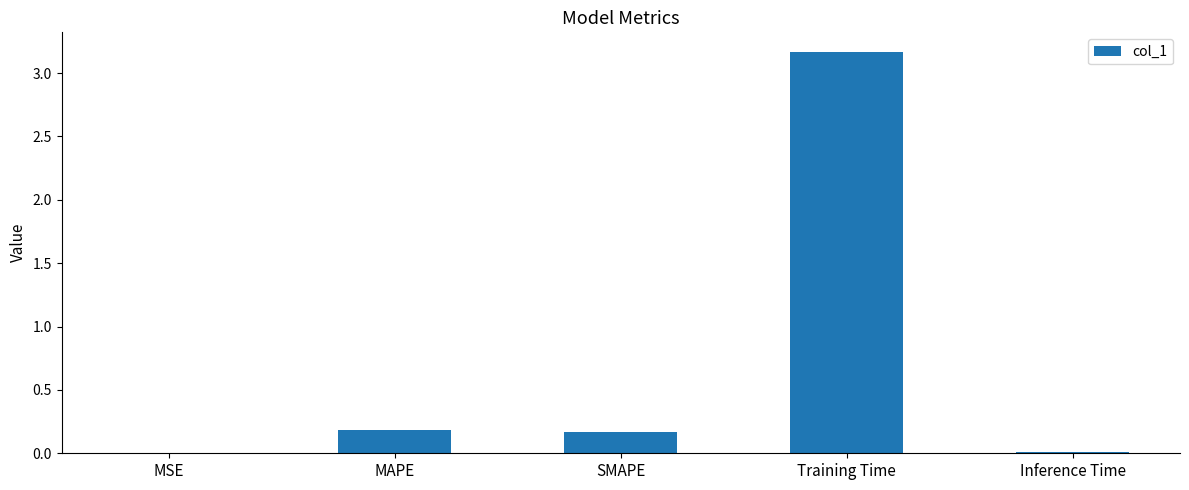

Between SMAPE and Training Time, which is larger?

Training Time